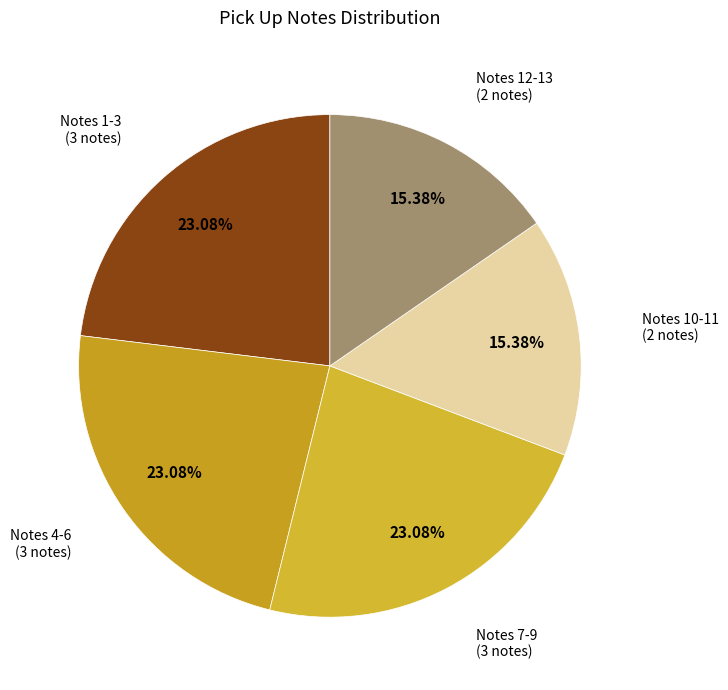

What is the ratio of the value at Notes 1-3 (3 notes) to the value at Notes 12-13 (2 notes)?

1.5